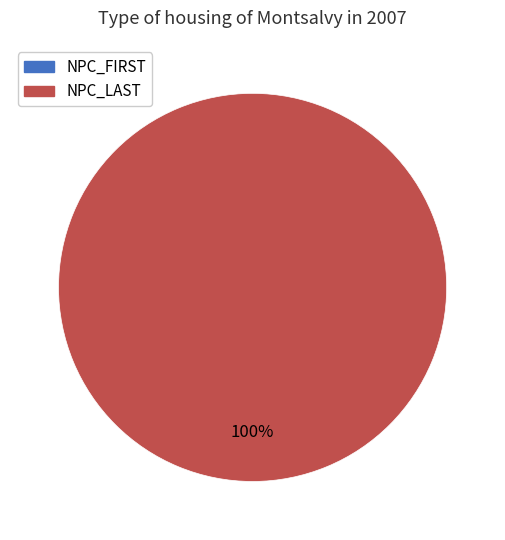

To the nearest percent, what is the average slice percentage?

50%